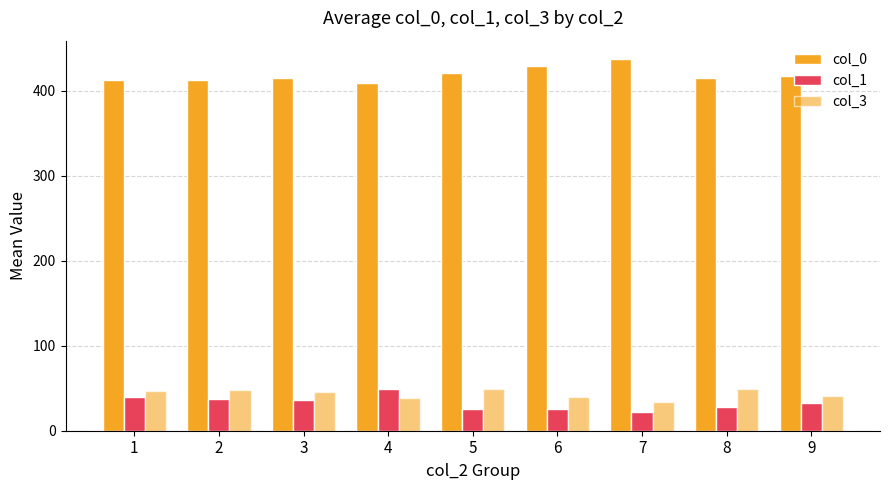

What is the sum of all col_0 values?

3768.2